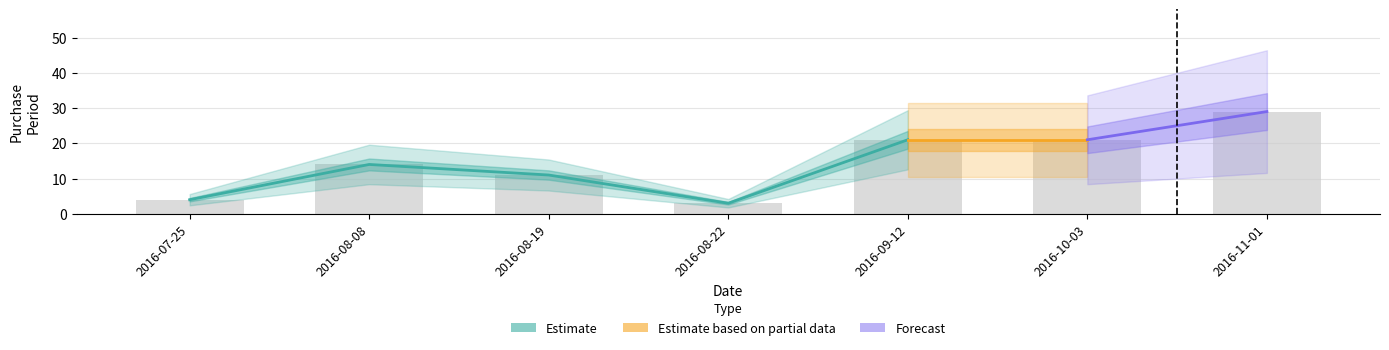

Which has a higher value, 2016-08-22 or 2016-08-19?

2016-08-19